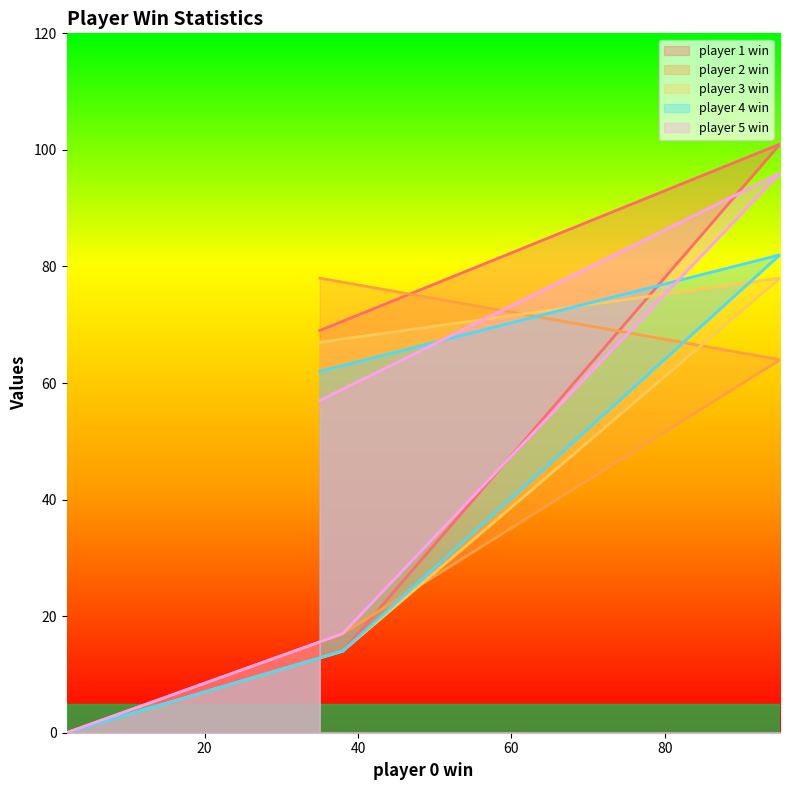

What is the difference between the maximum and minimum values in the player 3 win series?

78